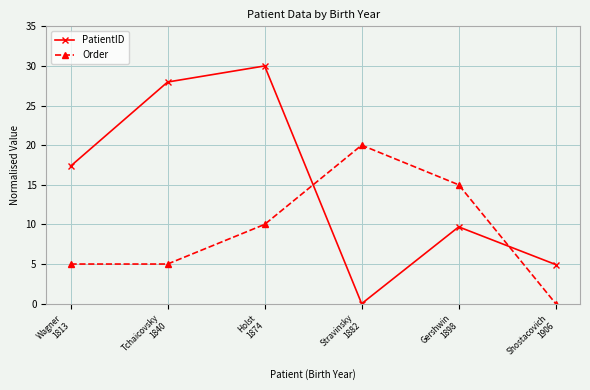

What is the difference between the second highest and minimum values in the PatientID series?

28.0